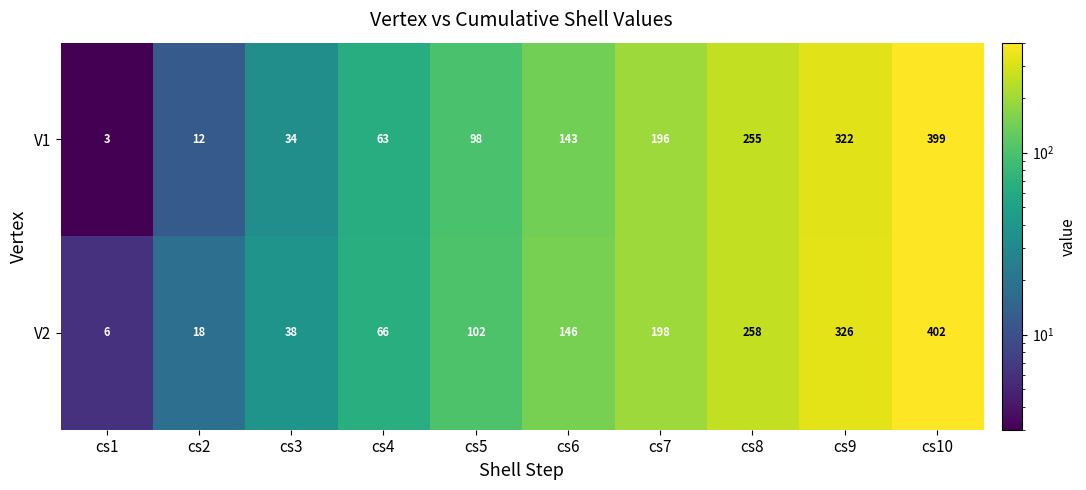

Rank the series by their average value, from highest to lowest.

V2, V1